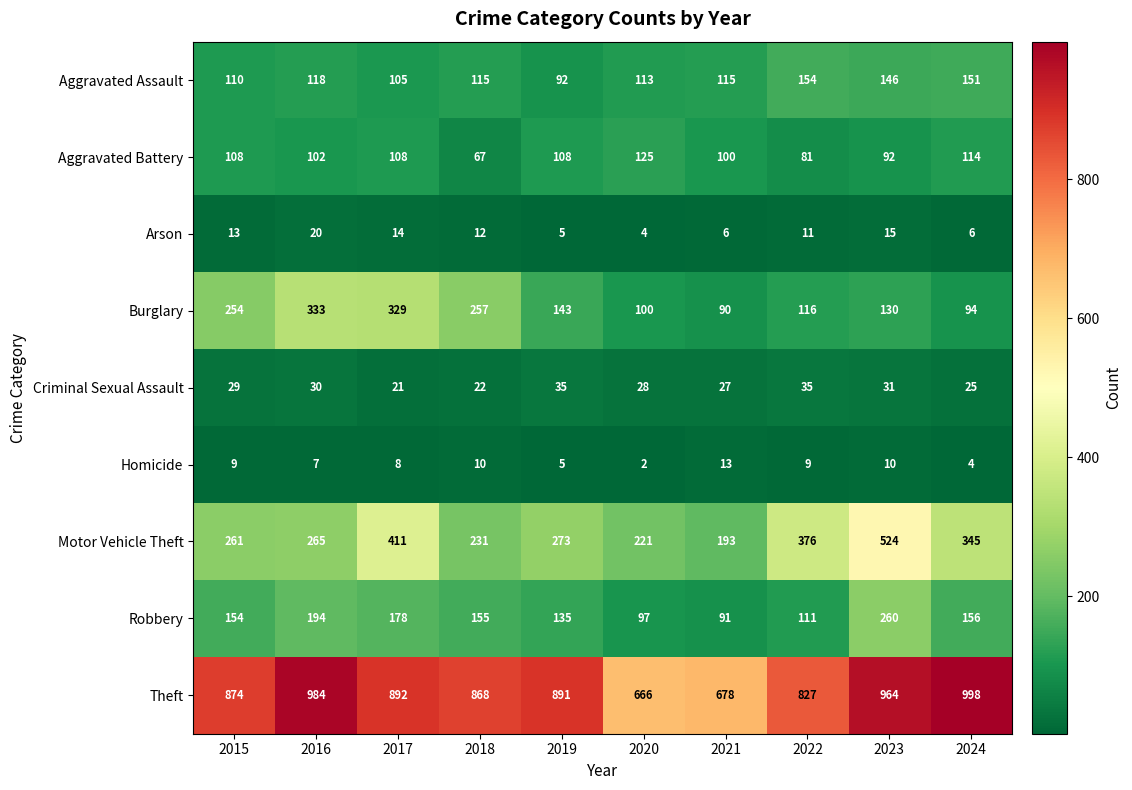

What is the smallest value displayed?

2